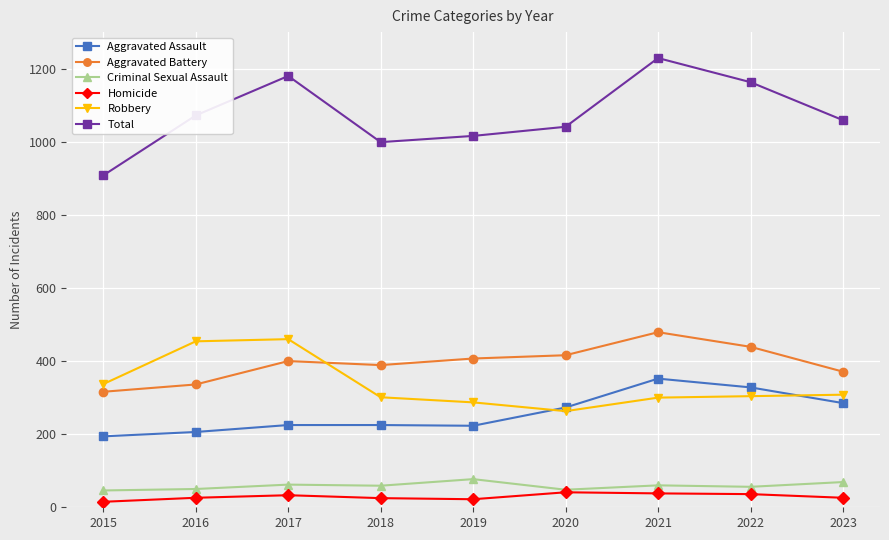

What is the total value across all series at 2019?

2032